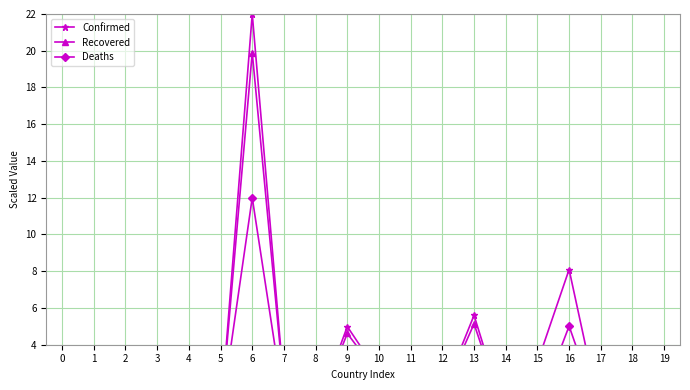

How many interior local peaks does the Recovered series have?

7